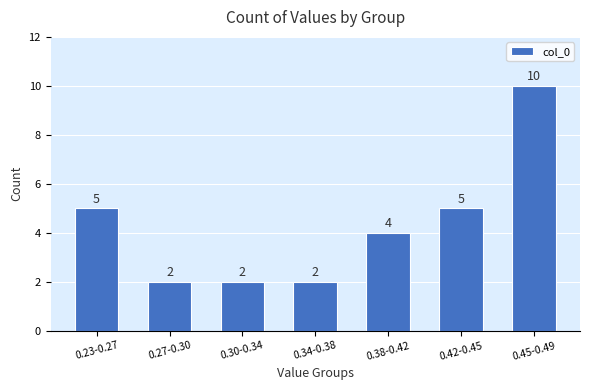

Reading right to left, list all the values displayed in this chart.

10	5	4	2	2	2	5